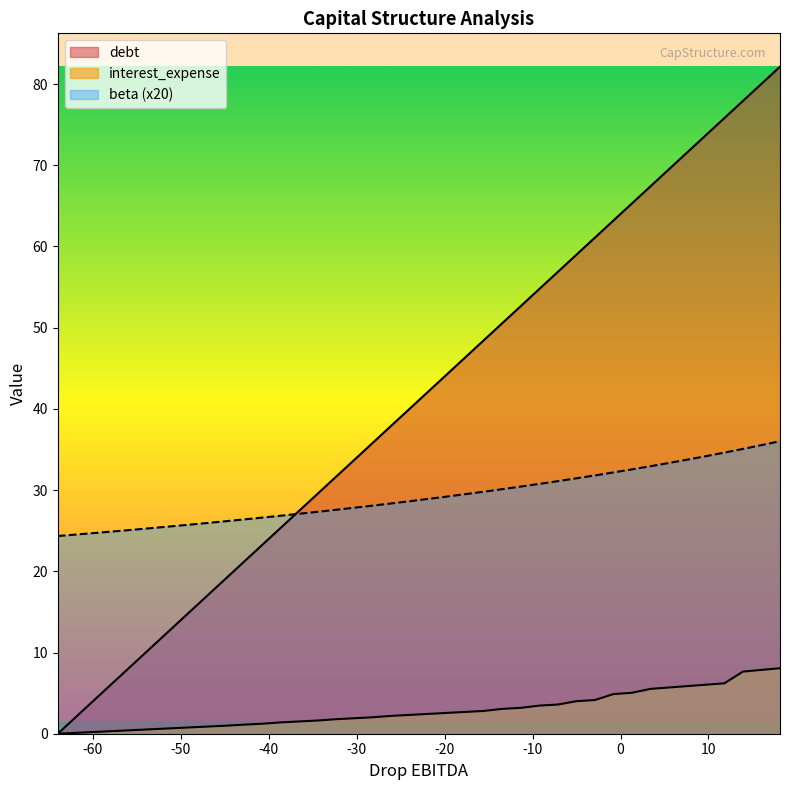

How many lines are shown in the chart?

3